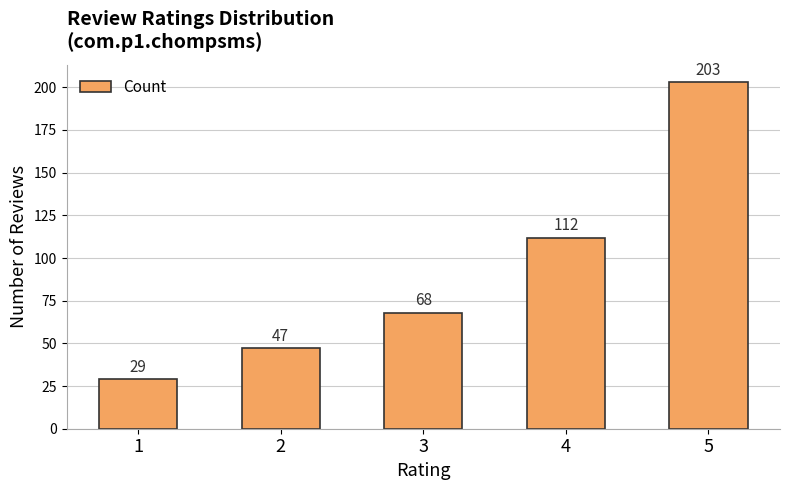

How many data points are less than 68?

2